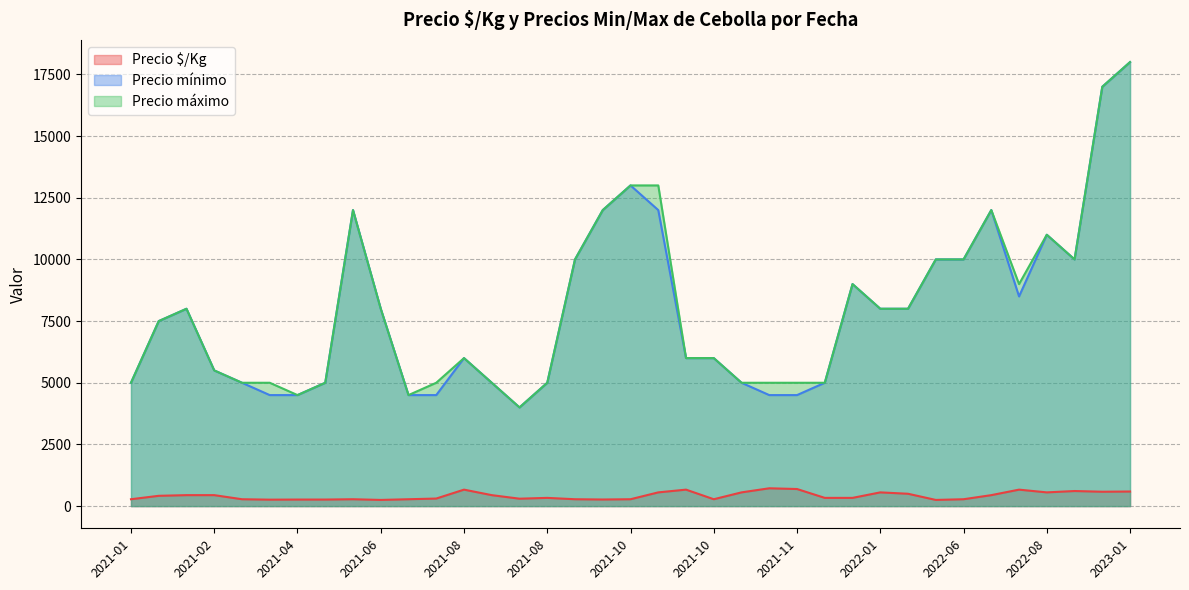

What is the label of the 13th point from the right?

2021-11